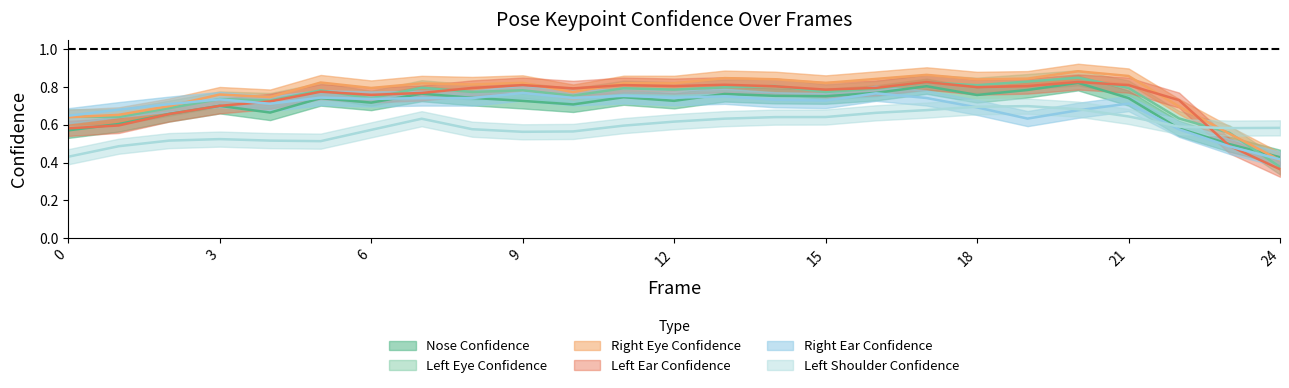

How many a_right_eye_confidence values are between 0 and 1?

25